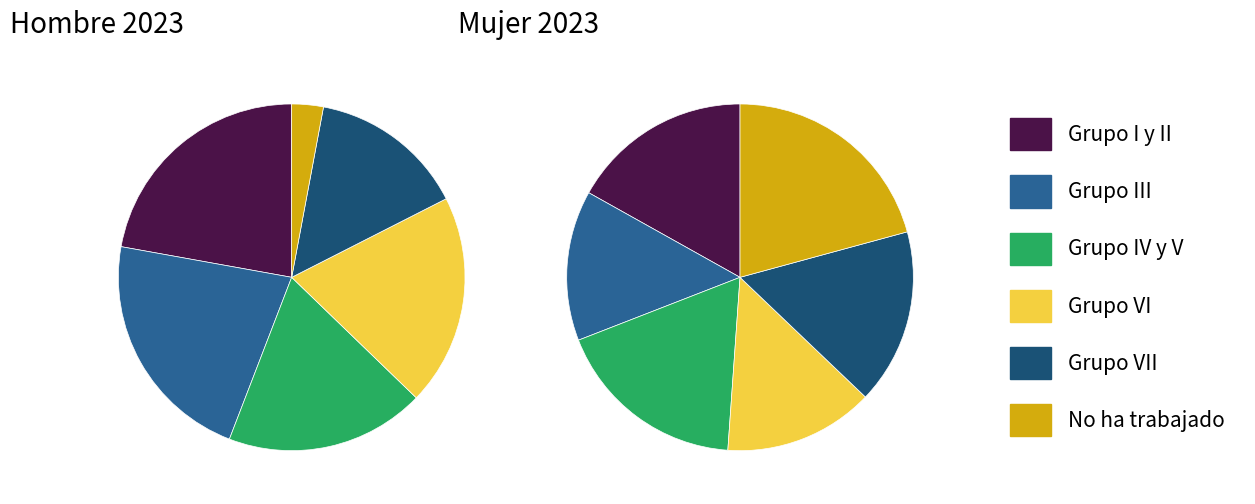

What portion of the pie excludes hombre_2023?

77.8%